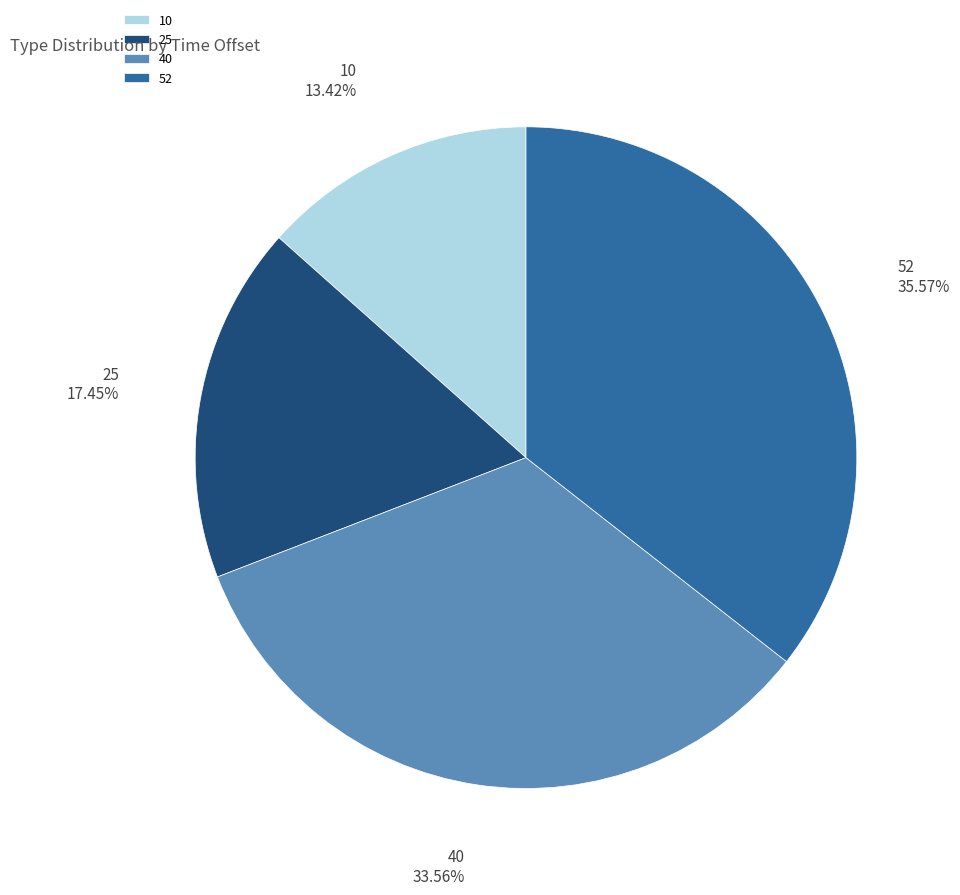

To the nearest percent, what is the combined percentage of 10 and 25?

31%